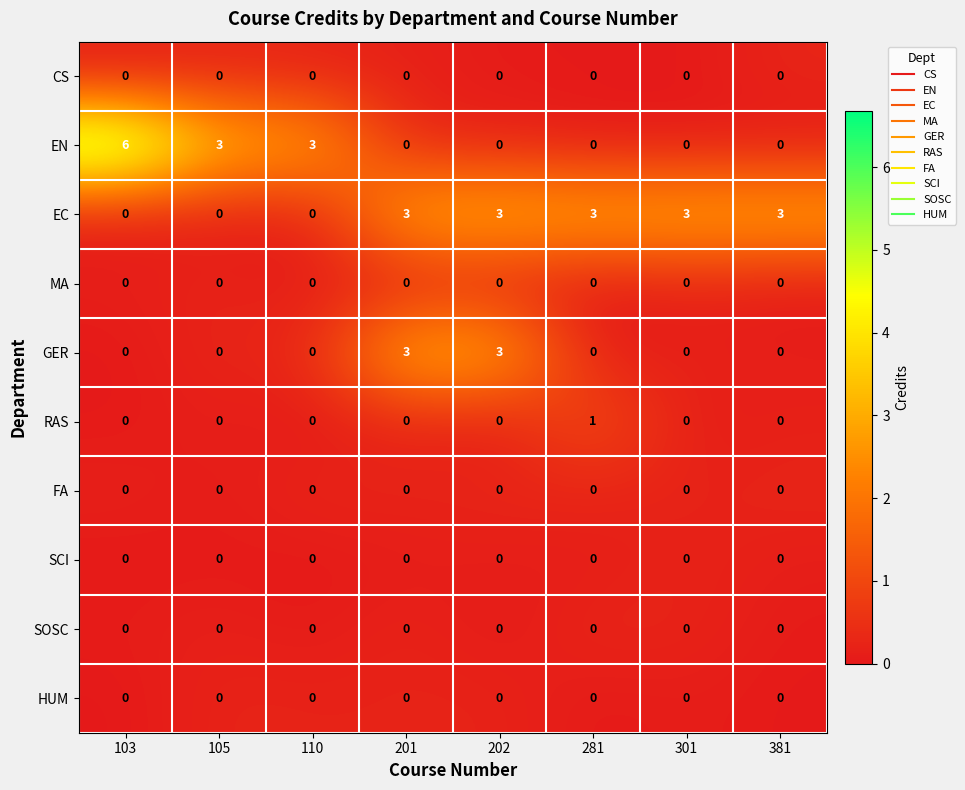

How many series are shown in this chart?

10